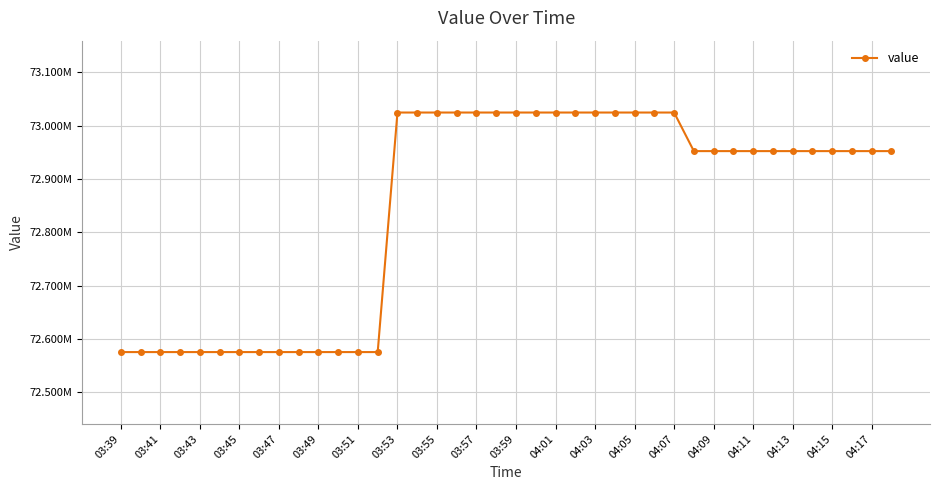

Is this an area chart (filled region under the line)?

No